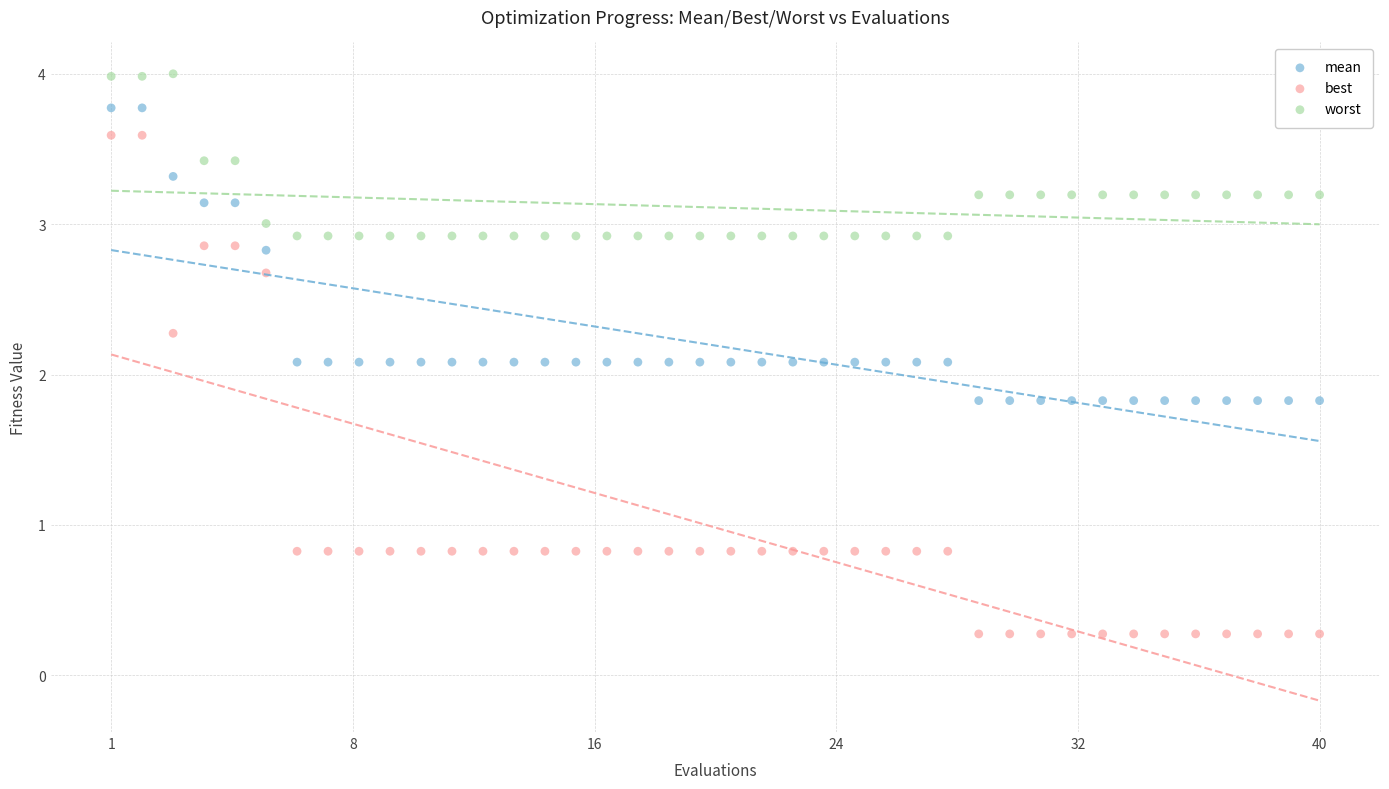

Which series contains the highest Y value?

worst